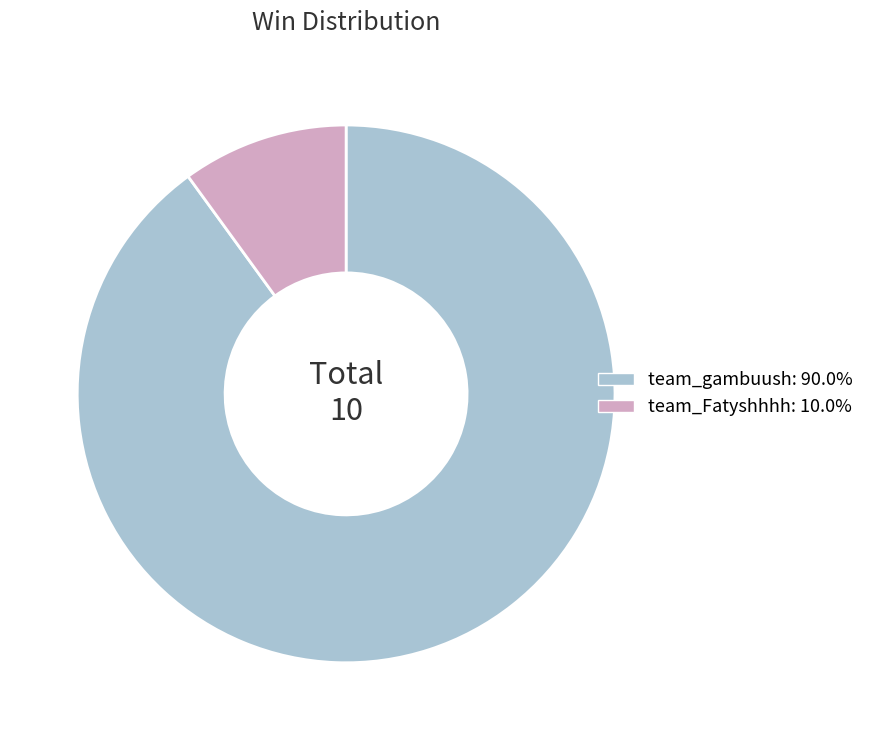

Approximately how many times larger is the value at team_gambuush compared to team_Fatyshhhh?

9.0